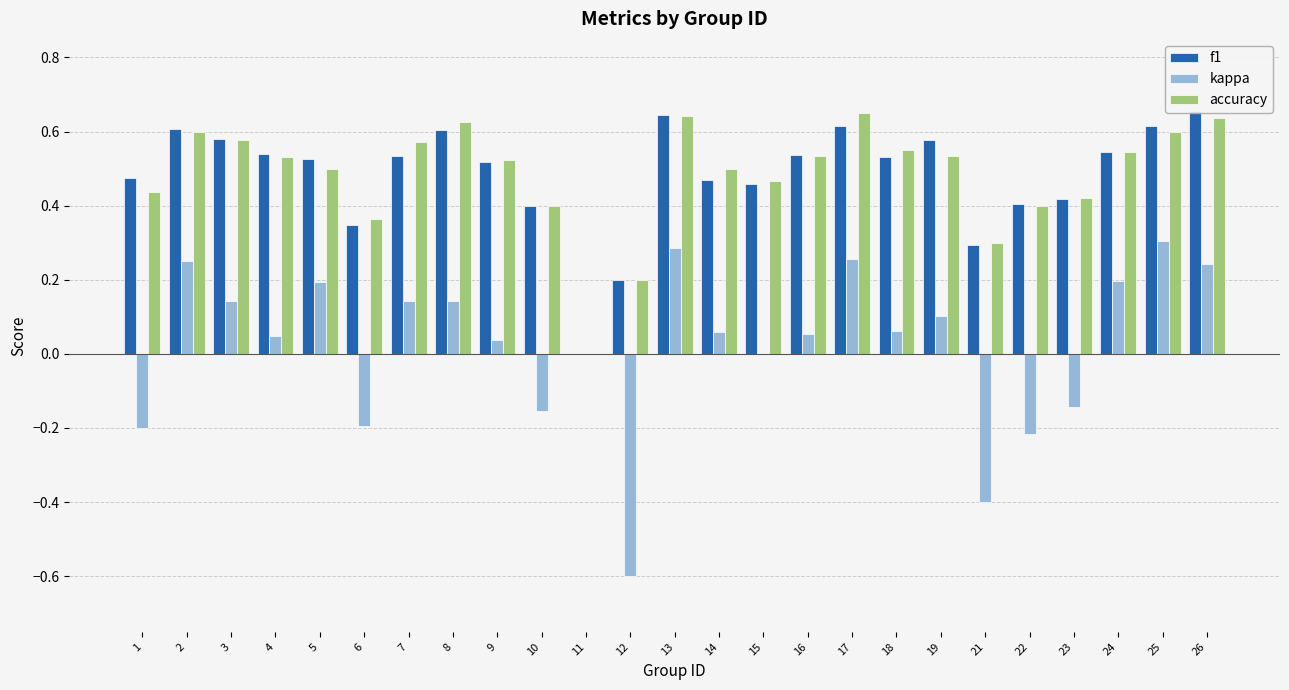

Which series has the widest spread of values?

kappa